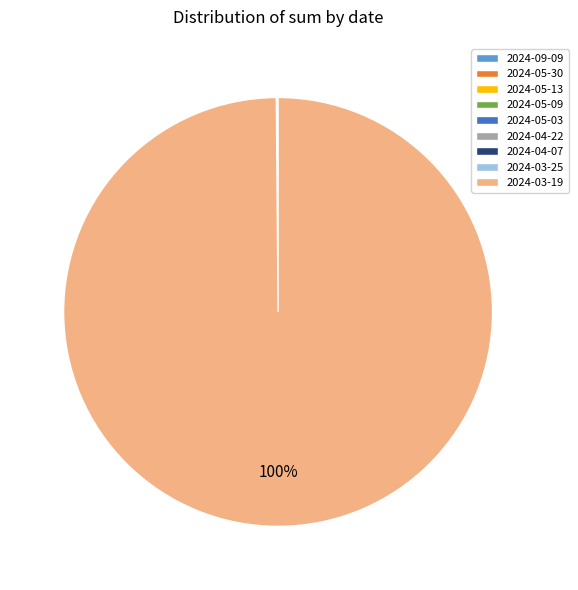

Which slice is the largest?

2024-03-19